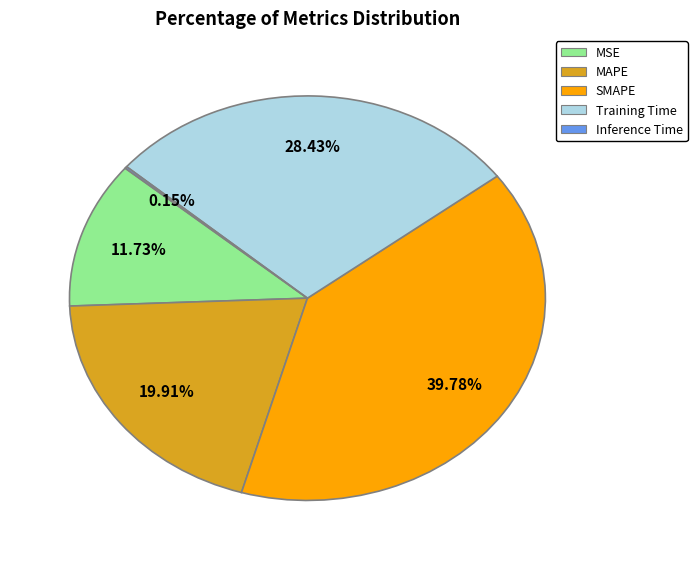

True or false: MAPE accounts for 20% of the total.

True